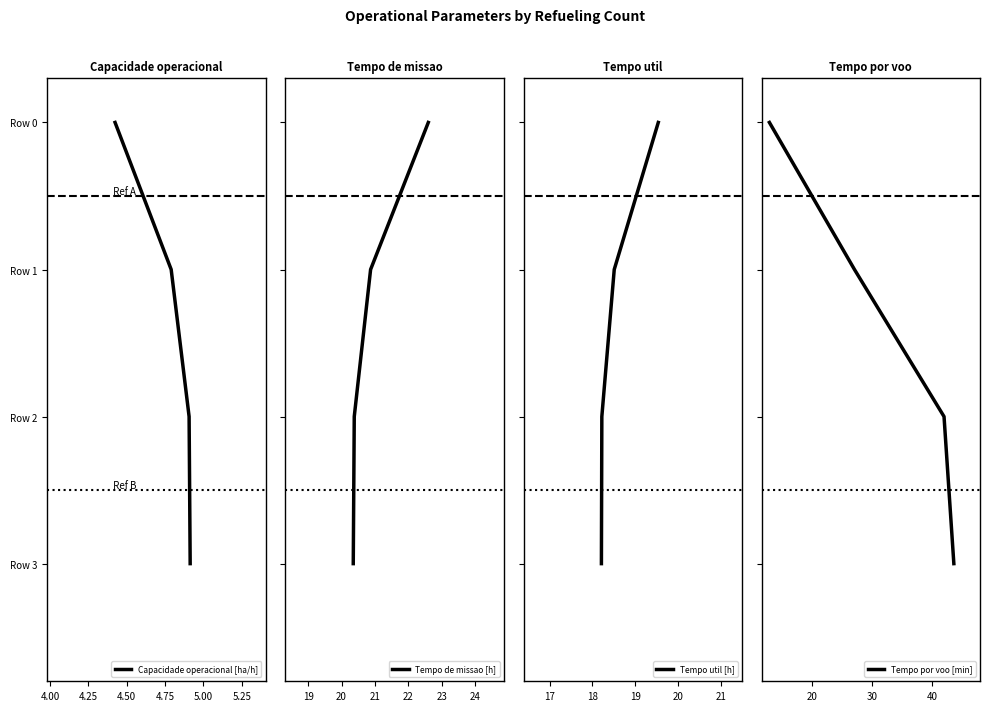

True or false: Tempo por voo [min] and Tempo util [h] intersect in this chart.

False